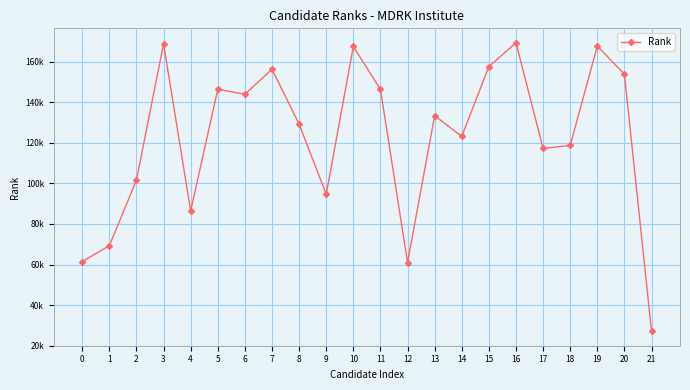

What is the ratio of the value at 3 to the value at 16?

1.0